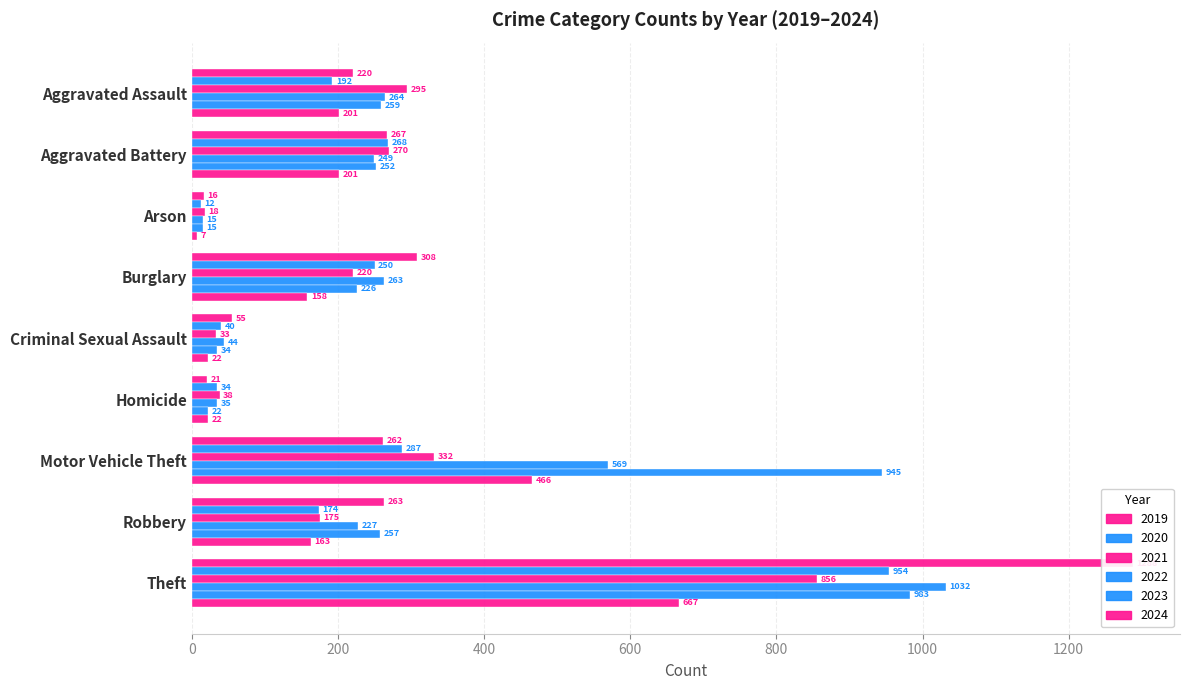

How many values in the values_2024 series are below 163?

4